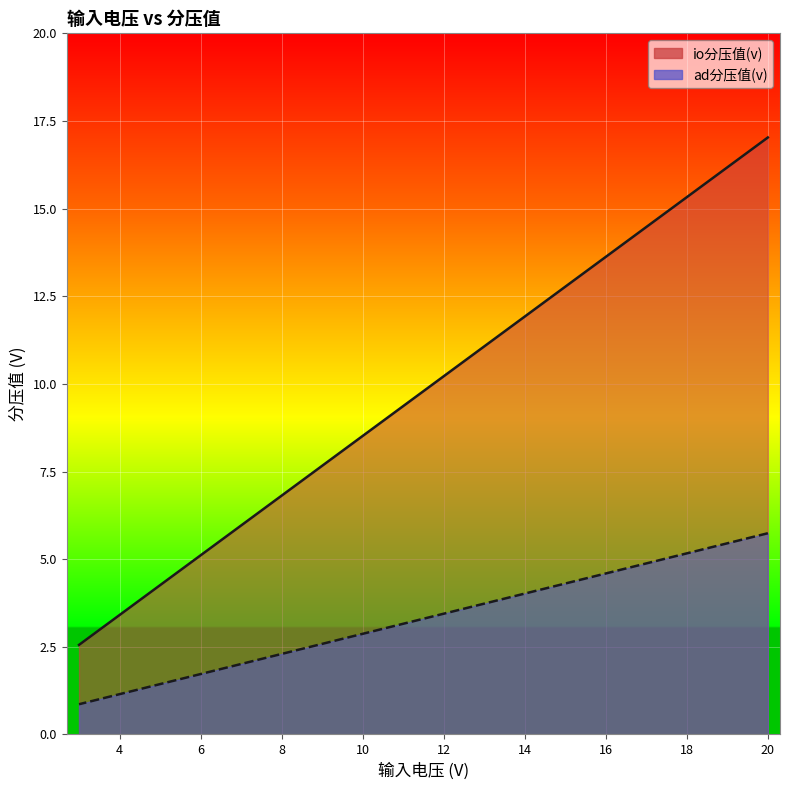

Reading right to left, list all the values displayed in this chart.

io分压值(v): 3=2.6	3.5=3.0	4=3.4	4.5=3.8	5=4.3	5.5=4.7	6=5.1	6.5=5.5	7=6.0	7.5=6.4	8=6.8	8.5=7.2	9=7.7	9.5=8.1	10=8.5	10.5=8.9	11=9.4	11.5=9.8	12=10.2	12.5=10.6	13=11.1	13.5=11.5	14=11.9	14.5=12.3	15=12.8	15.5=13.2	16=13.6	16.5=14.0	17=14.5	17.5=14.9	18=15.3	18.5=15.8	19=16.2	19.5=16.6	20=17.0
ad分压值(v): 3=0.9	3.5=1.0	4=1.1	4.5=1.3	5=1.4	5.5=1.6	6=1.7	6.5=1.9	7=2.0	7.5=2.2	8=2.3	8.5=2.4	9=2.6	9.5=2.7	10=2.9	10.5=3.0	11=3.2	11.5=3.3	12=3.4	12.5=3.6	13=3.7	13.5=3.9	14=4.0	14.5=4.2	15=4.3	15.5=4.4	16=4.6	16.5=4.7	17=4.9	17.5=5.0	18=5.2	18.5=5.3	19=5.5	19.5=5.6	20=5.7